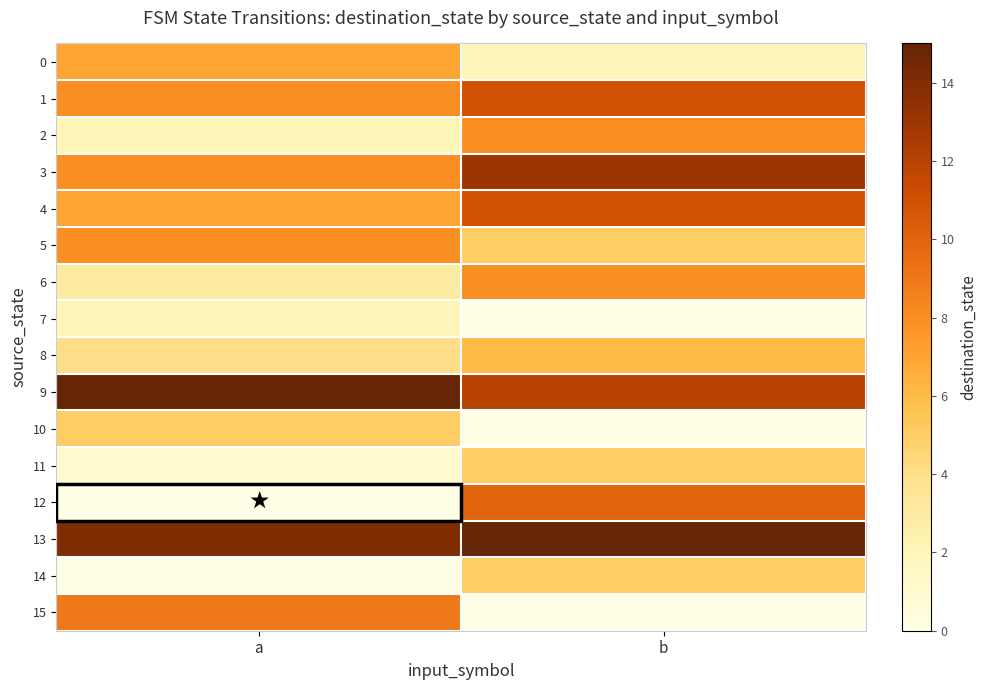

Which series has the widest spread of values?

12